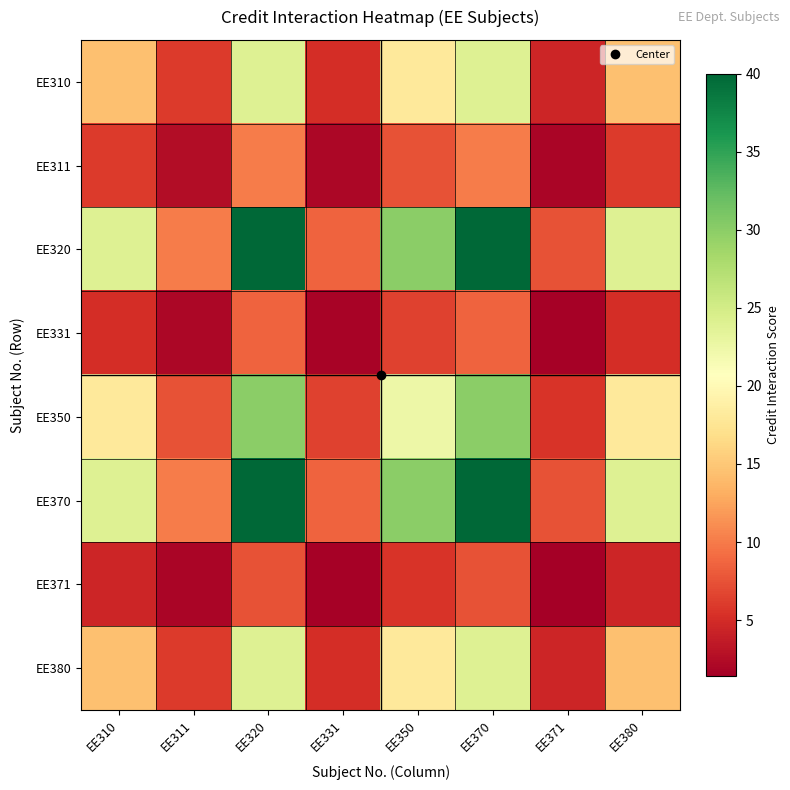

Reading left to right, what are all the values shown in this chart?

EE310: EE310=14.4	EE311=6.0	EE320=24.0	EE331=5.1	EE350=18.0	EE370=24.0	EE371=4.5	EE380=14.4
EE311: EE310=6.0	EE311=2.5	EE320=10.0	EE331=2.1	EE350=7.5	EE370=10.0	EE371=1.9	EE380=6.0
EE320: EE310=24.0	EE311=10.0	EE320=40.0	EE331=8.6	EE350=30.0	EE370=40.0	EE371=7.5	EE380=24.0
EE331: EE310=5.1	EE311=2.1	EE320=8.6	EE331=1.8	EE350=6.4	EE370=8.6	EE371=1.6	EE380=5.1
EE350: EE310=18.0	EE311=7.5	EE320=30.0	EE331=6.4	EE350=22.5	EE370=30.0	EE371=5.6	EE380=18.0
EE370: EE310=24.0	EE311=10.0	EE320=40.0	EE331=8.6	EE350=30.0	EE370=40.0	EE371=7.5	EE380=24.0
EE371: EE310=4.5	EE311=1.9	EE320=7.5	EE331=1.6	EE350=5.6	EE370=7.5	EE371=1.4	EE380=4.5
EE380: EE310=14.4	EE311=6.0	EE320=24.0	EE331=5.1	EE350=18.0	EE370=24.0	EE371=4.5	EE380=14.4